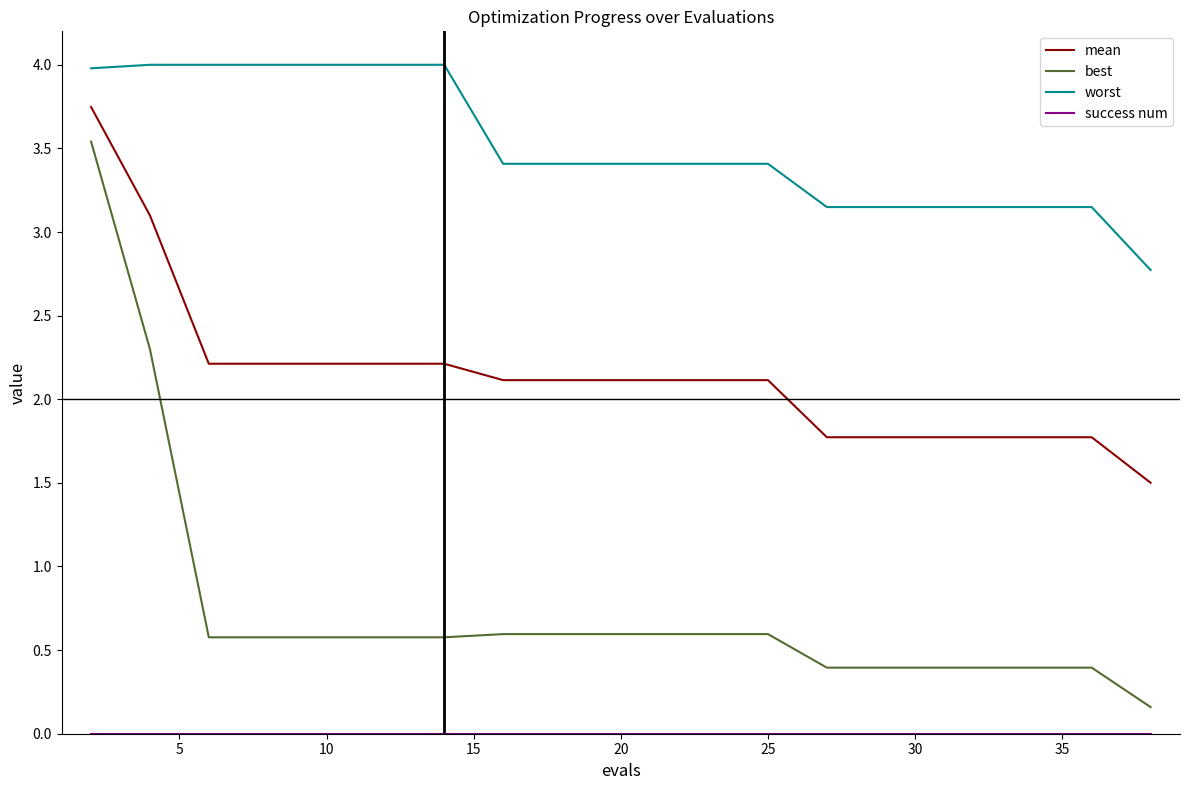

Which series has the widest spread of values?

best